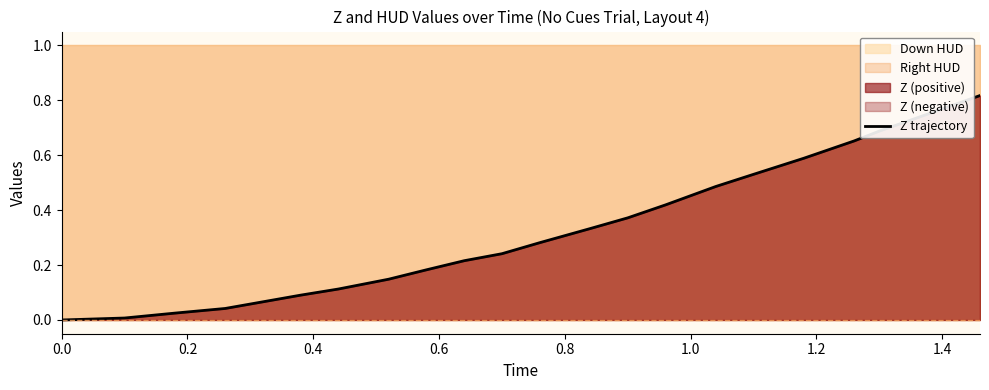

The chart shows a value of 1.4 at 20. True or false?

False